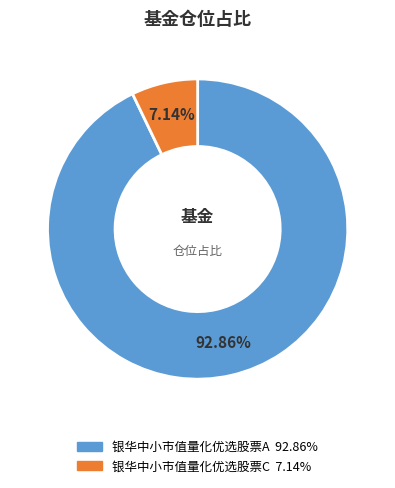

How many segments does this pie chart have?

2